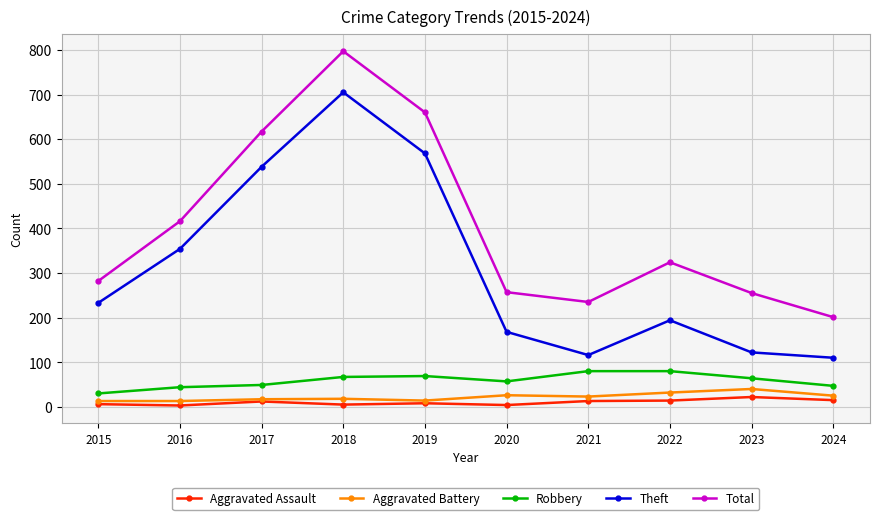

The Aggravated Assault series shows 8 at 2019. True or false?

True